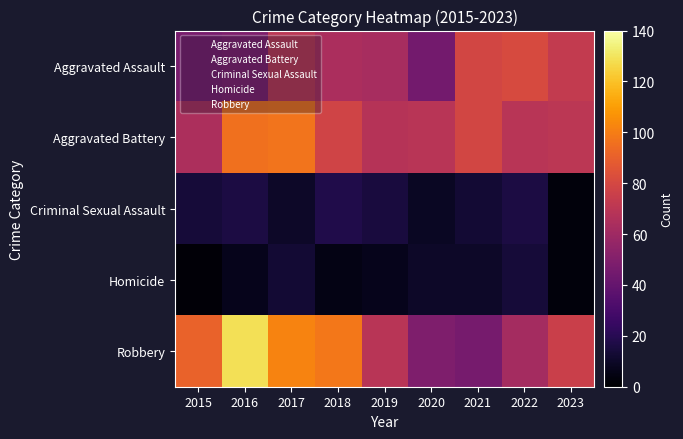

Rank the series at 2019 from lowest to highest value.

Homicide, Criminal Sexual Assault, Aggravated Assault, Aggravated Battery, Robbery